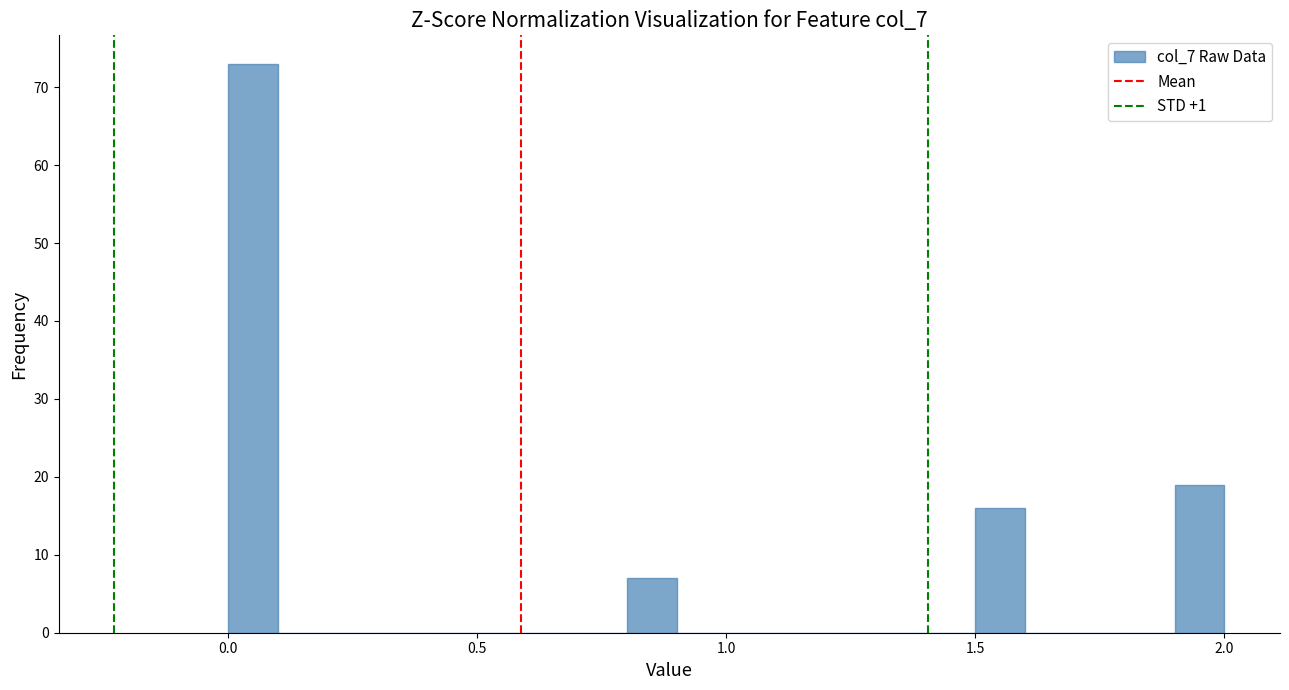

Around what value on the x-axis is the tallest bar? Give the approximate position of its centre, as read against the axis.

0.05